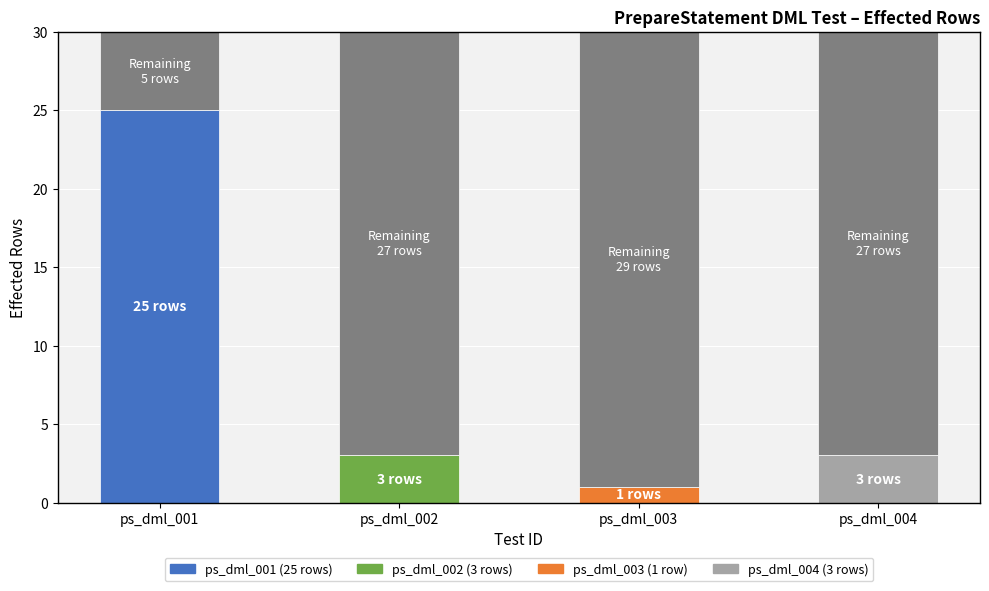

What is the difference between the second highest and minimum values?

2